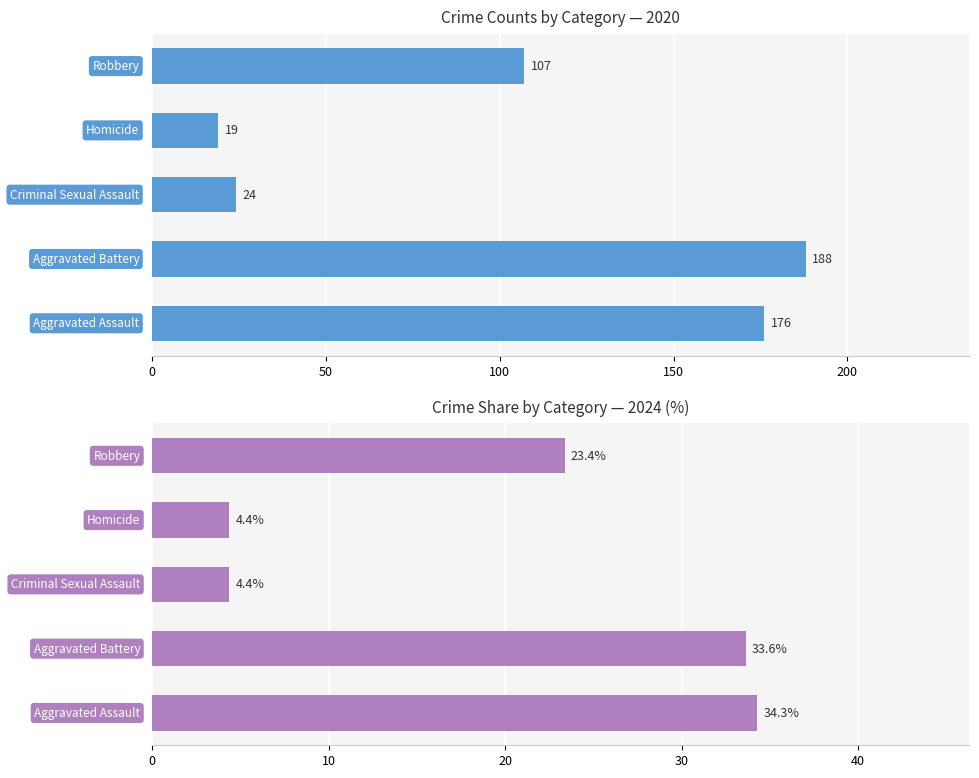

At how many categories does at least one series exceed 98?

3